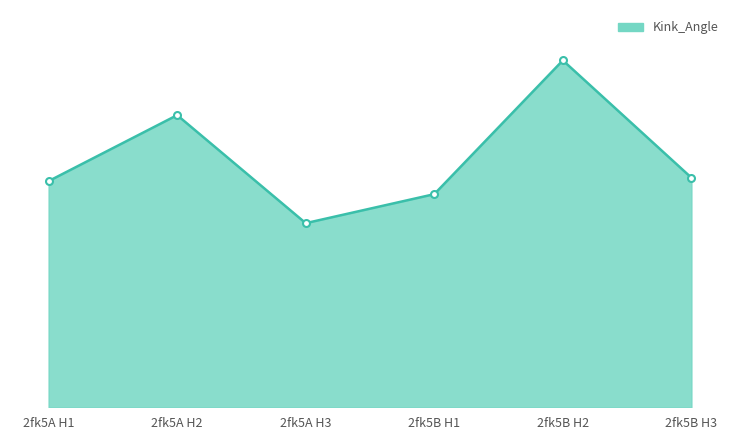

At which label is the value closest to 10?

2fk5B H3